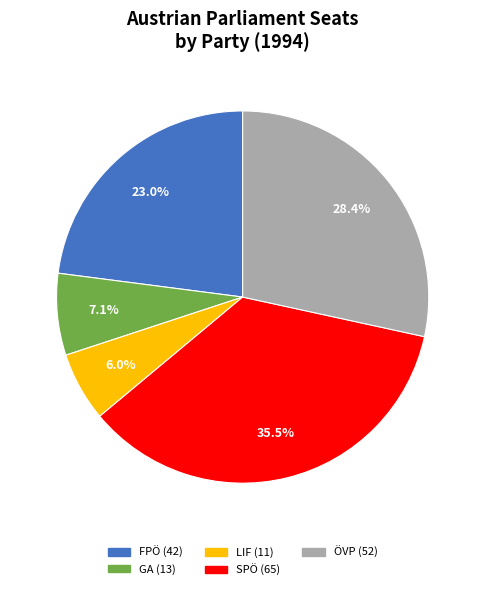

Count the number of slices in the pie.

5